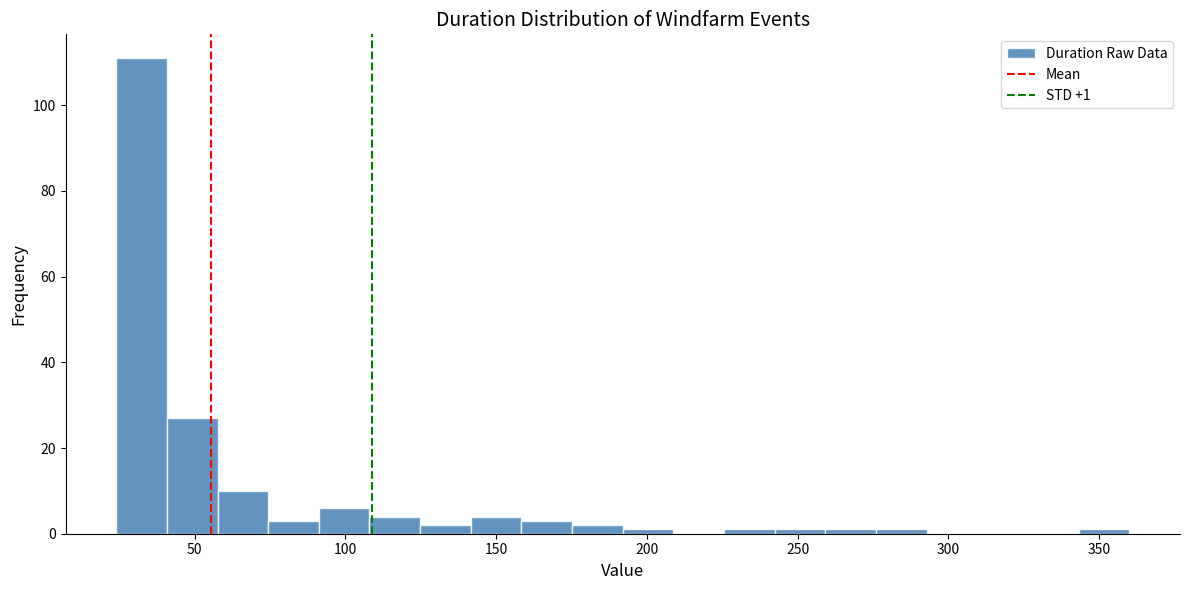

Read against the x-axis, roughly where is the centre of the tallest bar?

30